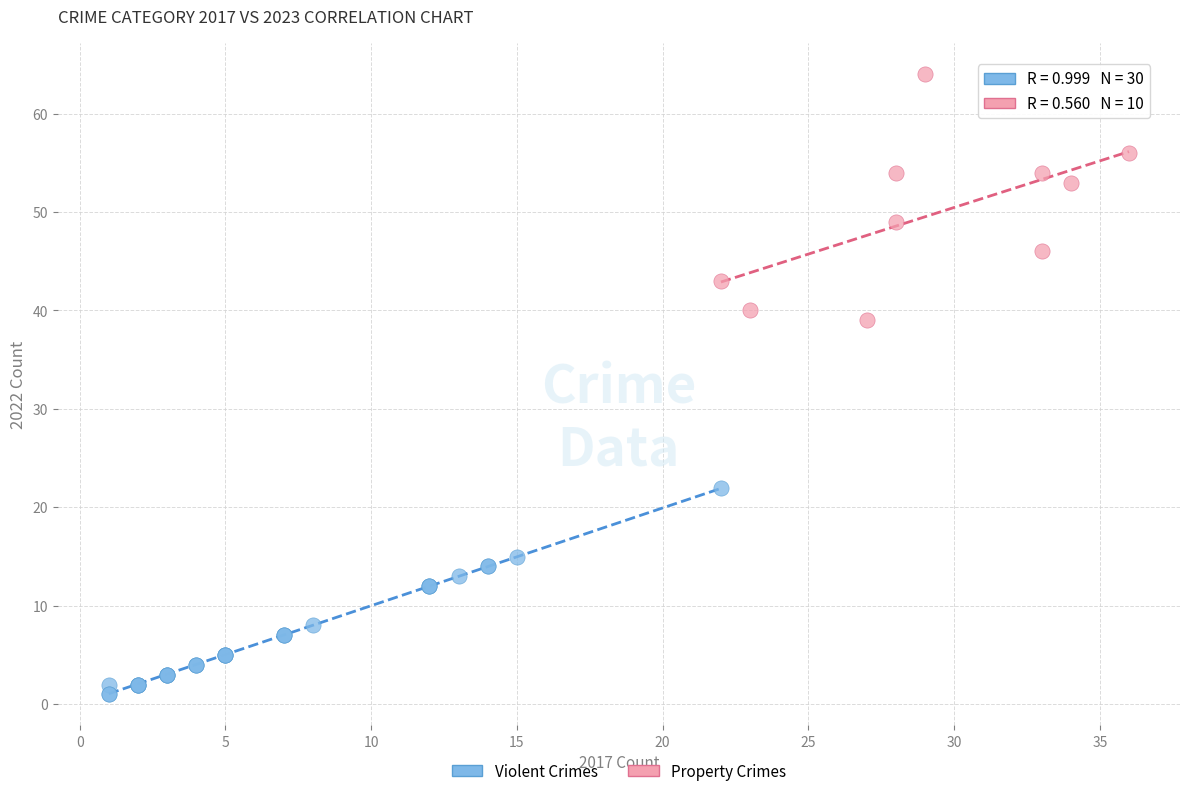

Which series reaches the minimum Y coordinate?

Violent Crimes